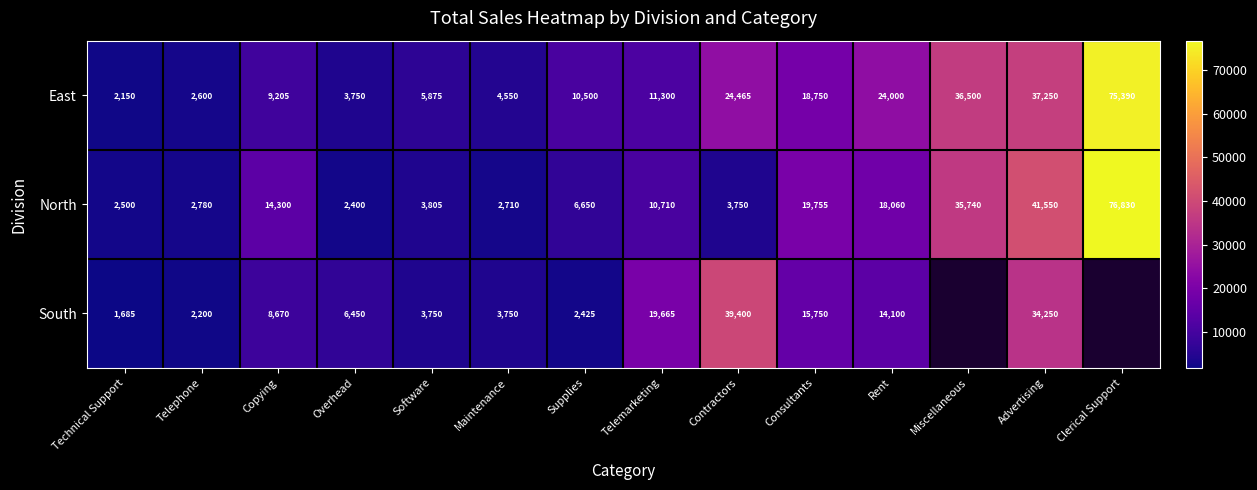

What is the sum of the East values at Supplies and Telephone?

13100